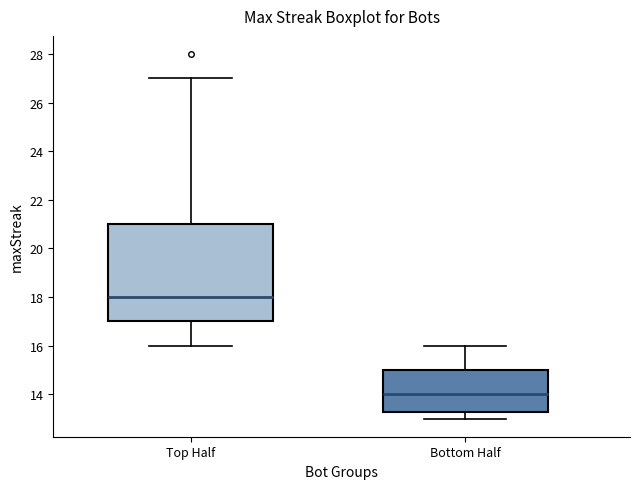

Which box has the lowest median line?

Bottom Half